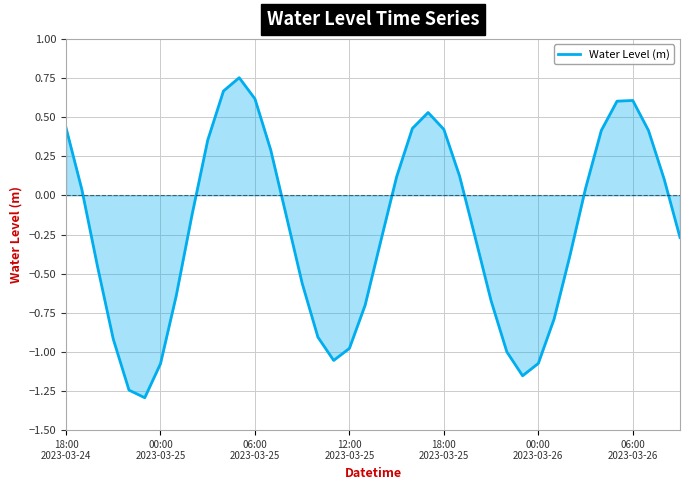

What is the difference between the maximum and minimum values?

2.0